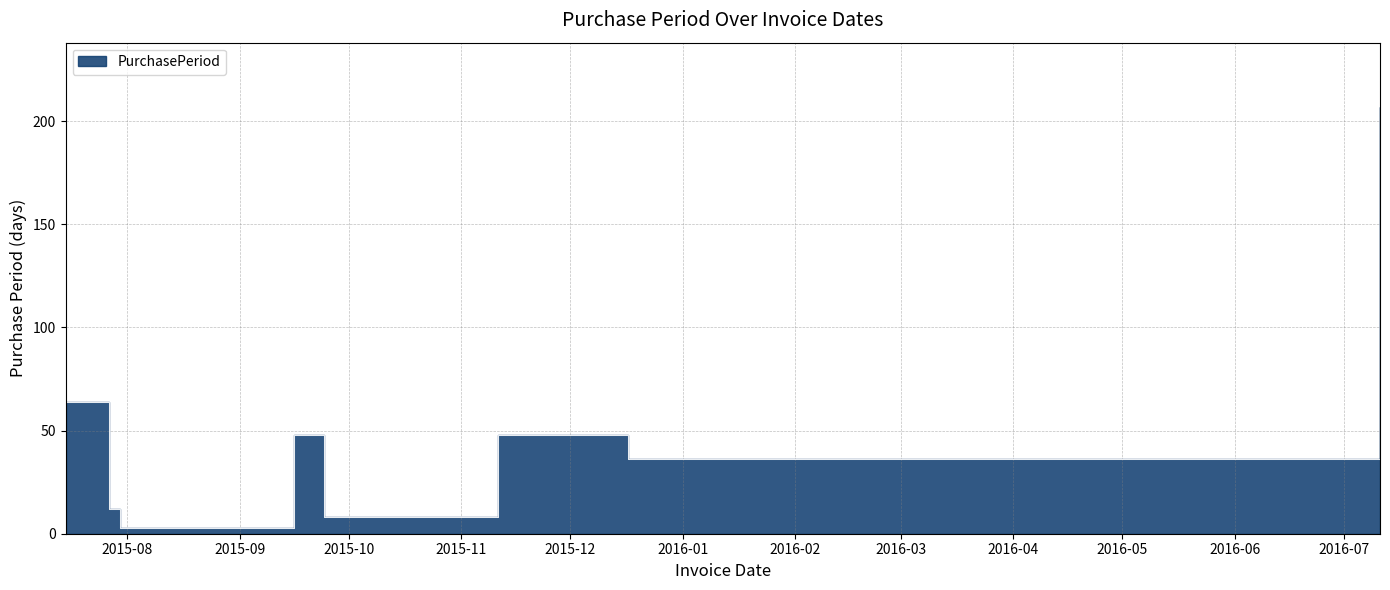

What is the average value?

53